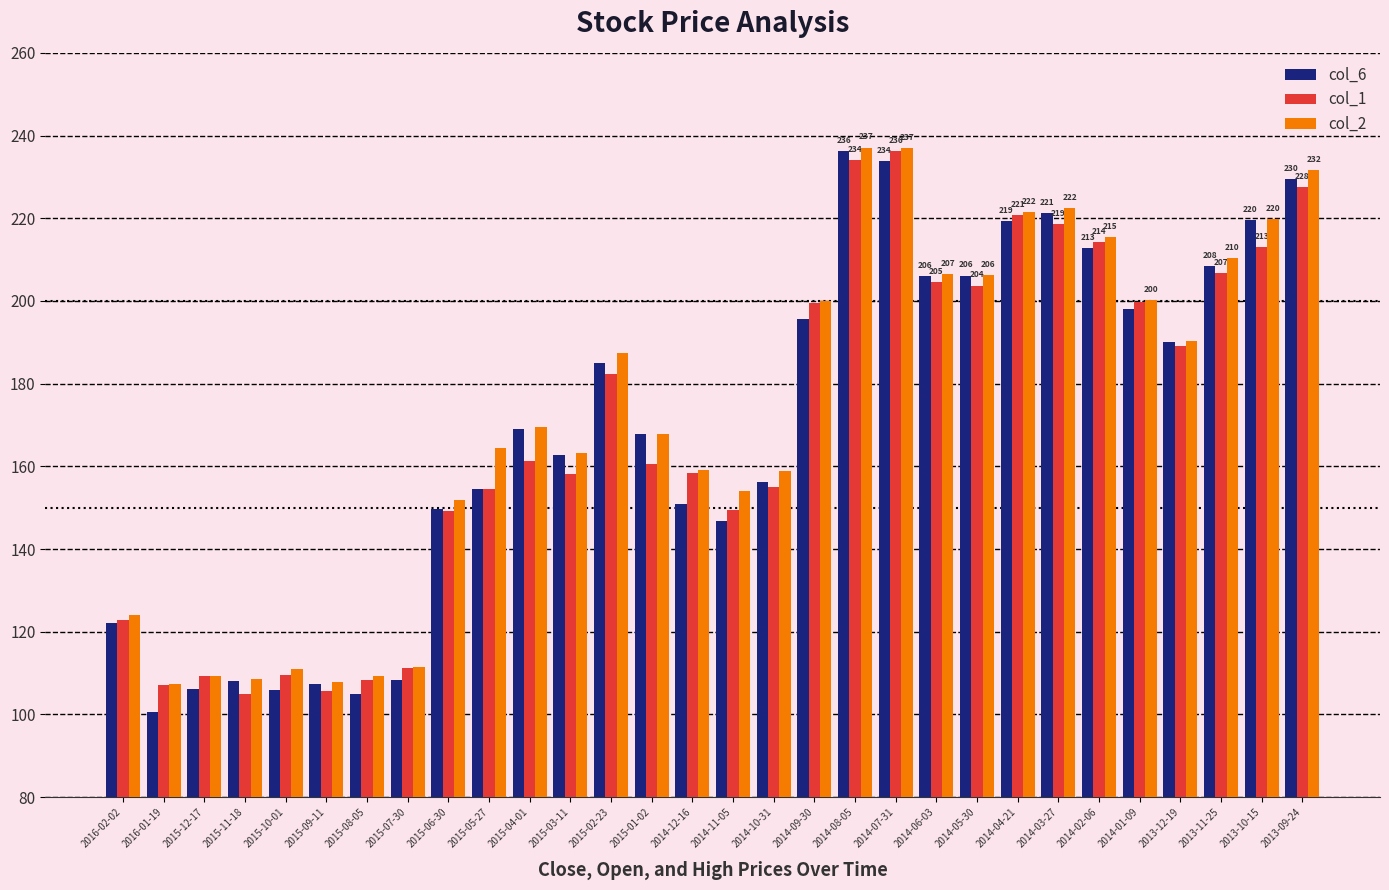

What is the difference between the maximum and minimum values in the col_2 series?

129.8